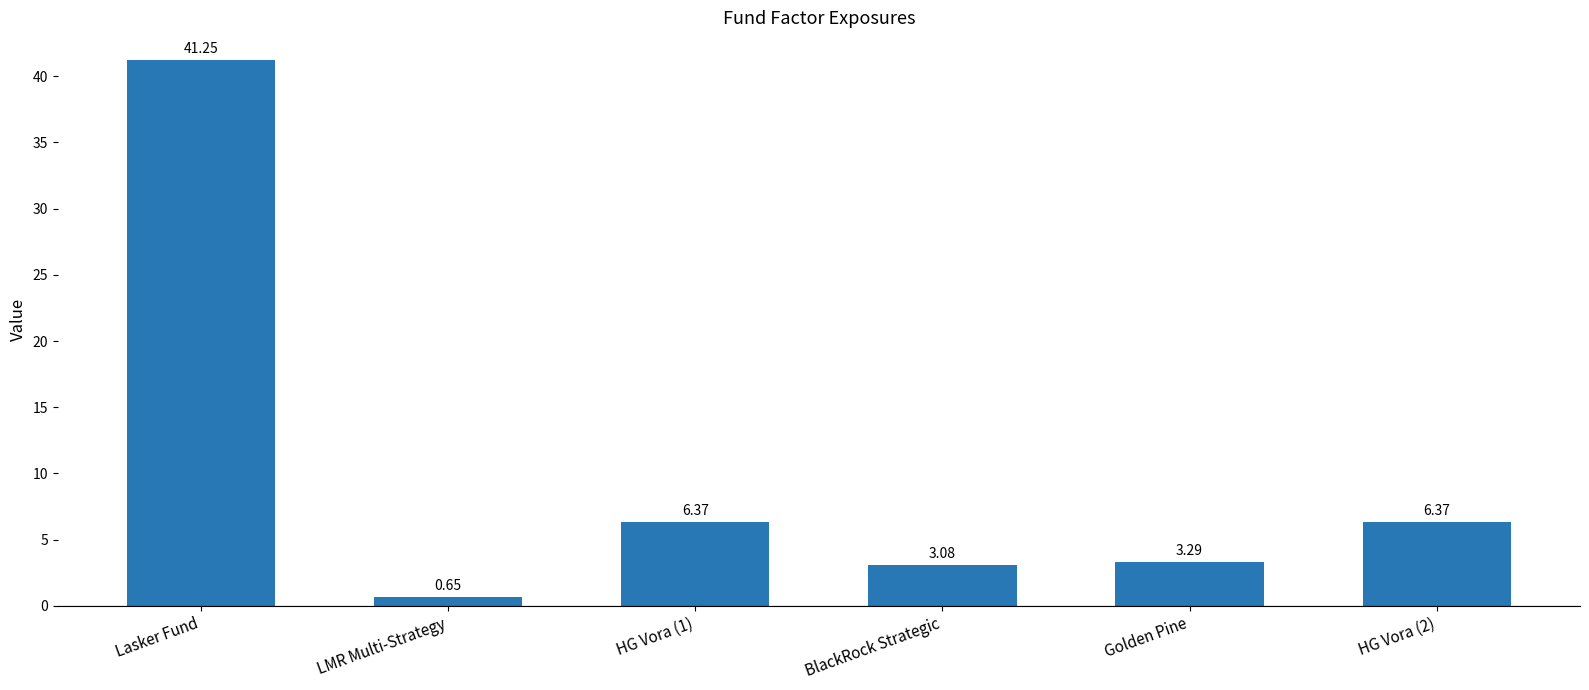

What is the label of the 6th bar from the left?

HG Vora (2)